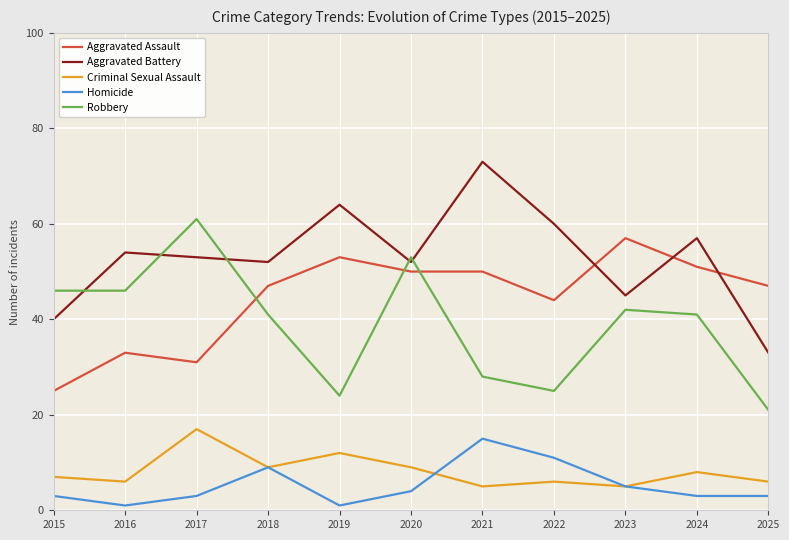

Does the chart have visible grid lines?

Yes